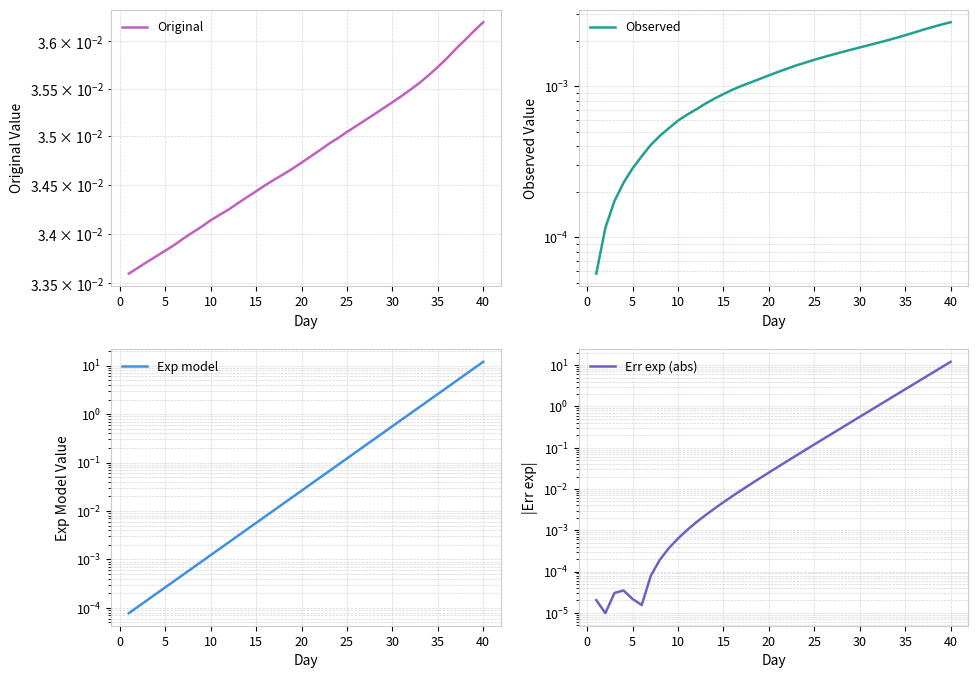

Does the chart have visible grid lines?

Yes